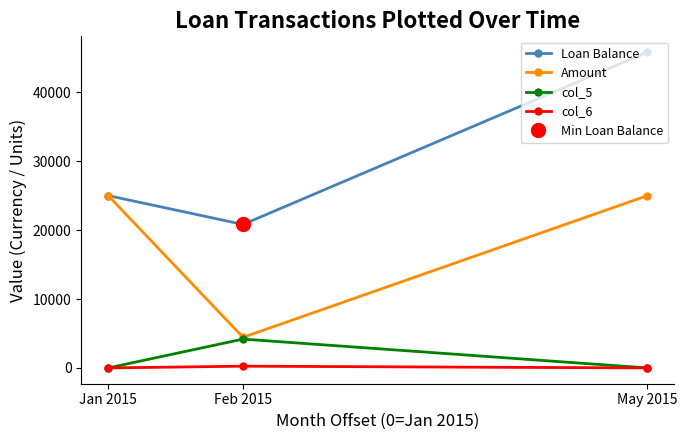

Reading left to right, extract all data points from this chart.

Loan Balance: Jan 2015=25000.0	Feb 2015=20816.2	May 2015=45816.2
Amount: Jan 2015=25000.0	Feb 2015=4438.6	May 2015=25000.0
col_5: Jan 2015=0.0	Feb 2015=4183.8	May 2015=0.0
col_6: Jan 2015=0.0	Feb 2015=254.8	May 2015=0.0